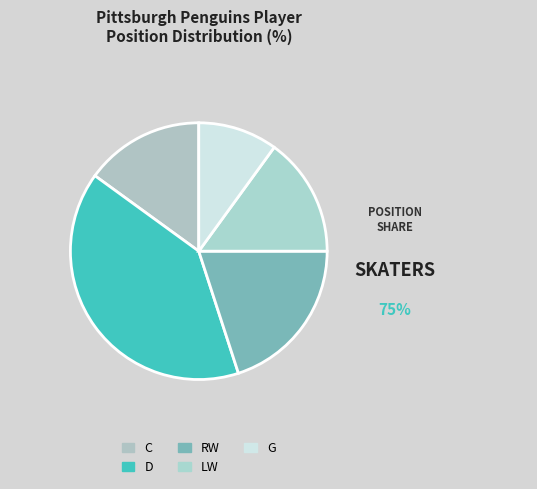

Which slice is the smallest?

G